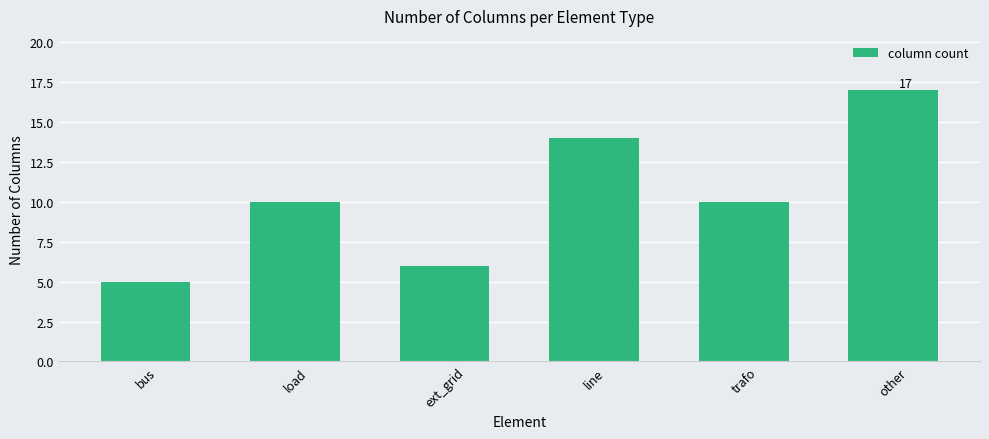

Is it true that the value at ext_grid is 6?

True